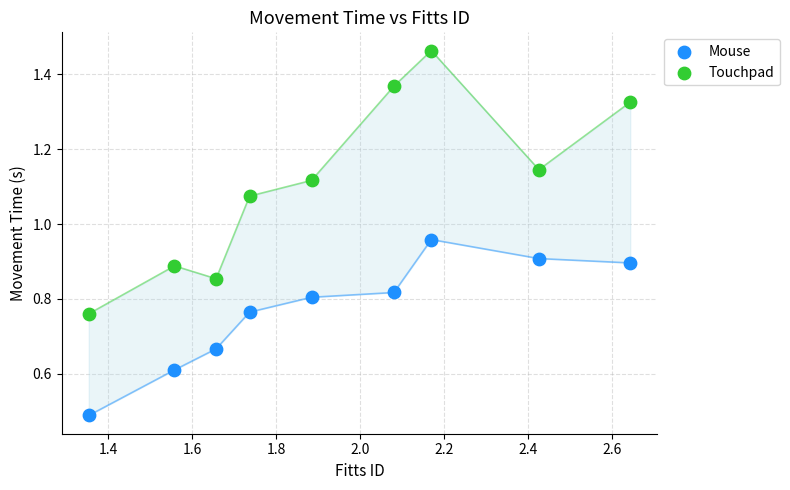

Which series reaches the maximum Y coordinate?

Touchpad